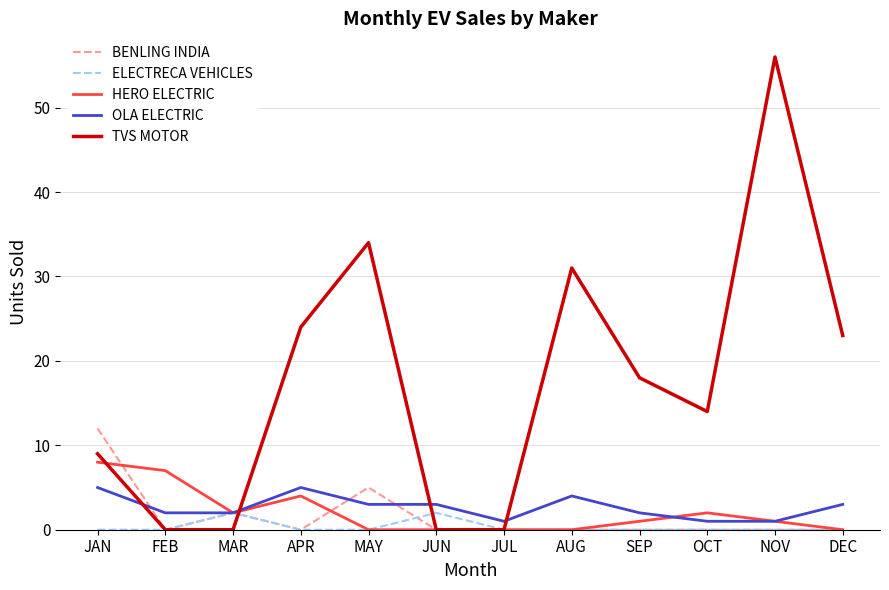

List the series in order of their peak value, highest first.

TVS MOTOR, BENLING INDIA, HERO ELECTRIC, OLA ELECTRIC, ELECTRECA VEHICLES